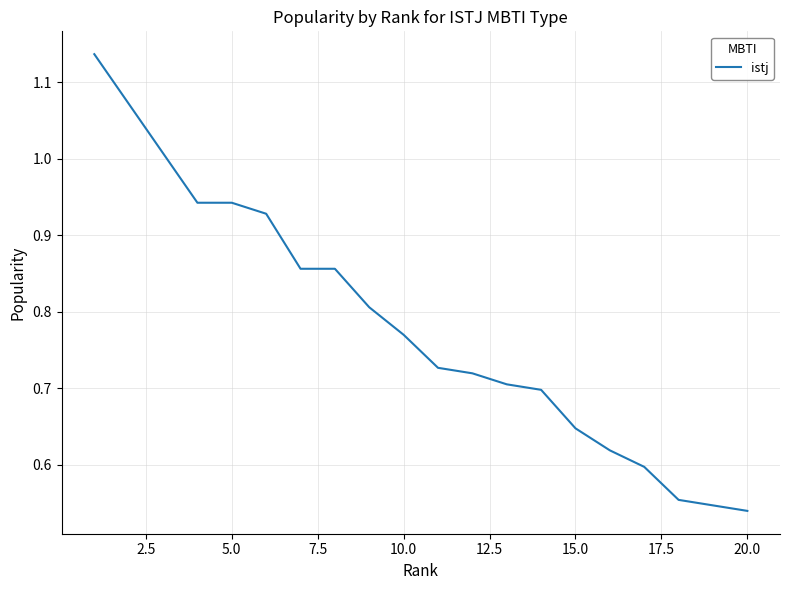

Reading left to right, extract all data points from this chart.

1.1	1.1	1.0	0.9	0.9	0.9	0.9	0.9	0.8	0.8	0.7	0.7	0.7	0.7	0.6	0.6	0.6	0.6	0.5	0.5